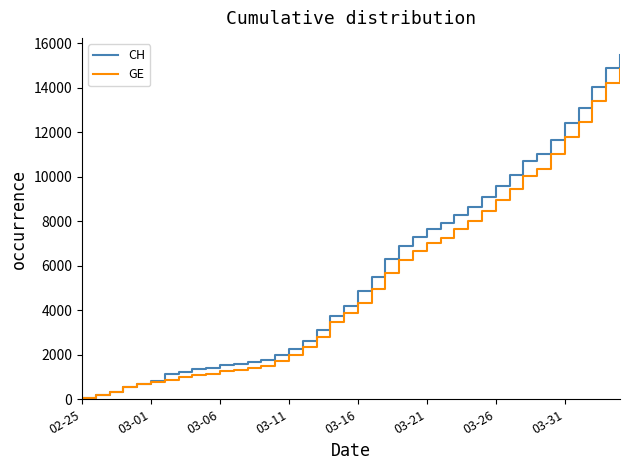

Which series has the widest spread of values?

CH